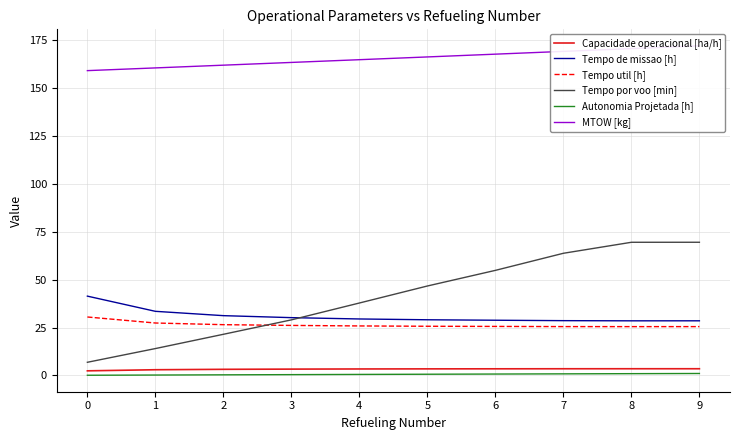

Reading left to right, what are all the values shown in this chart?

Capacidade operacional [ha/h]: 2.4	3.0	3.2	3.3	3.4	3.4	3.5	3.5	3.5	3.5
Tempo de missao [h]: 41.4	33.5	31.2	30.2	29.5	29.1	28.8	28.6	28.5	28.5
Tempo util [h]: 30.5	27.4	26.5	26.1	25.9	25.7	25.6	25.5	25.5	25.5
Tempo por voo [min]: 6.9	14.0	21.5	29.0	37.8	46.7	54.9	63.8	69.5	69.5
Autonomia Projetada [h]: 0.1	0.2	0.3	0.4	0.5	0.6	0.7	0.8	0.9	1.0
MTOW [kg]: 159.1	160.5	162.0	163.4	164.8	166.3	167.7	169.2	170.6	172.1